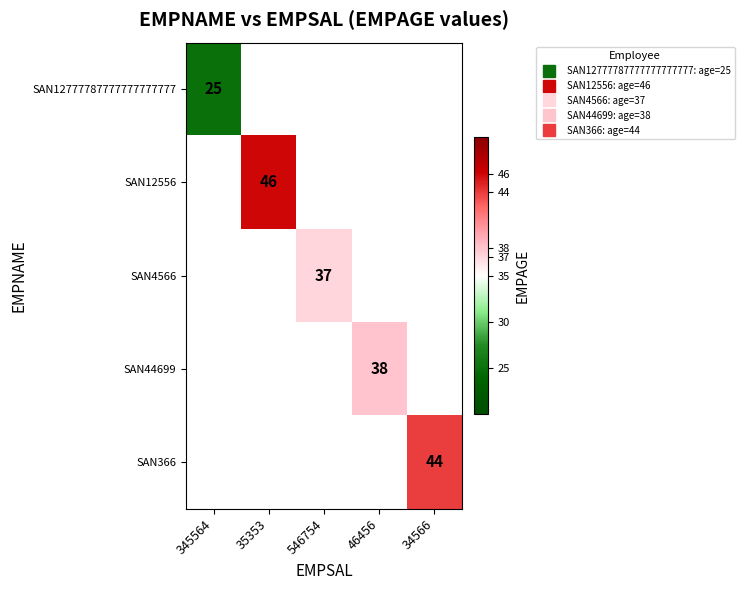

Is the value of SAN366 at 35353 greater than the value of SAN4566 at 34566?

No